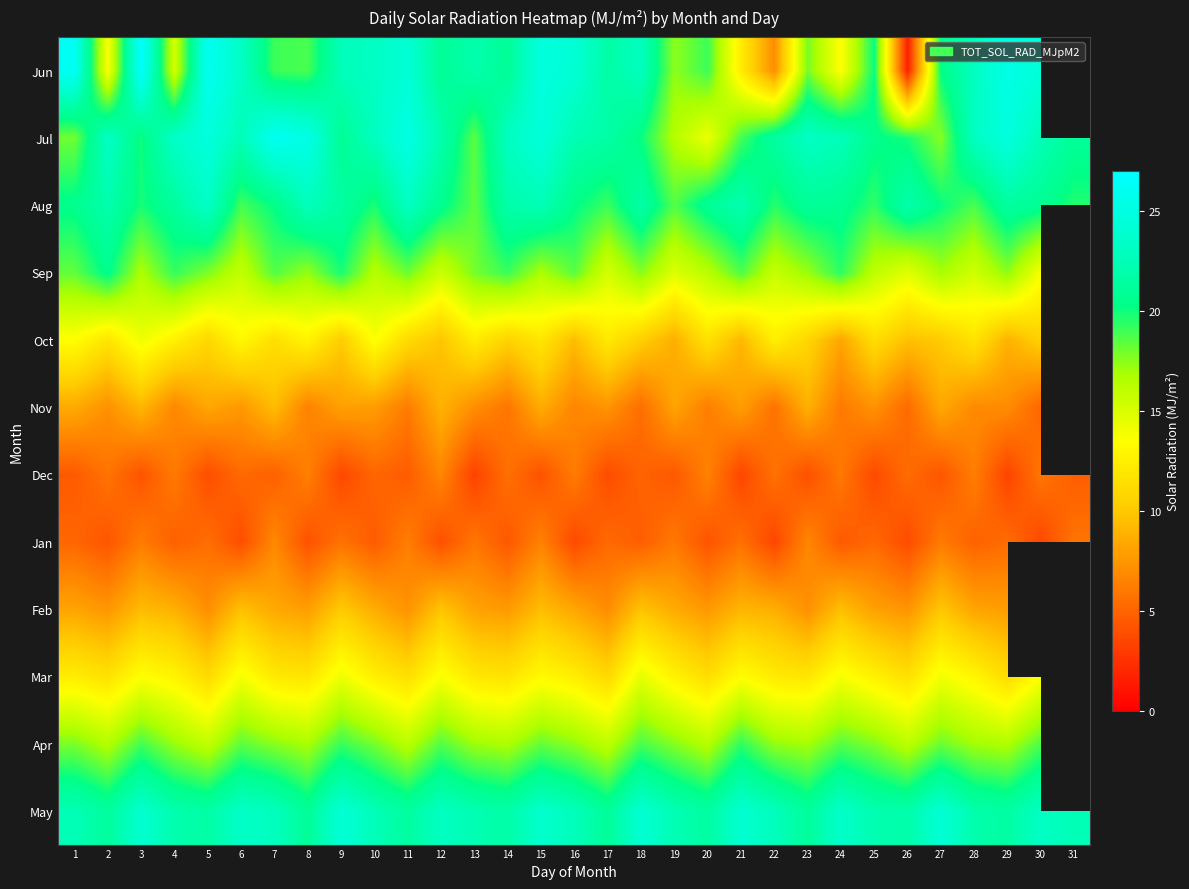

Count the number of data series in this chart.

12